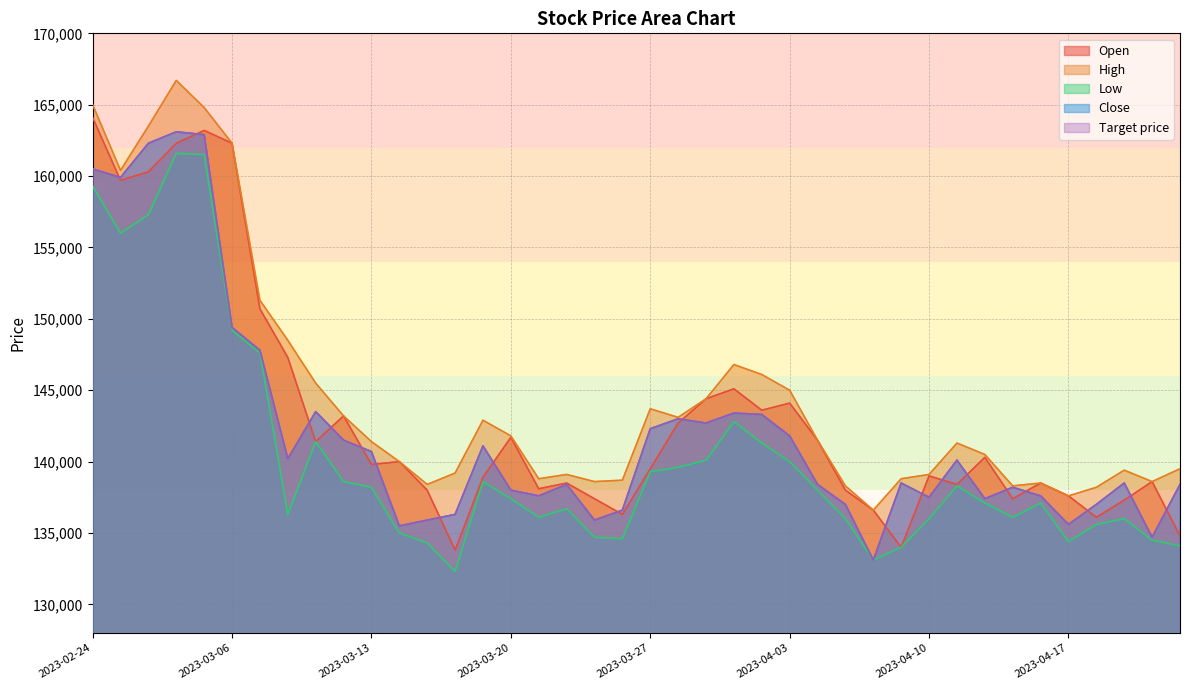

How many categories are shown in the chart?

40